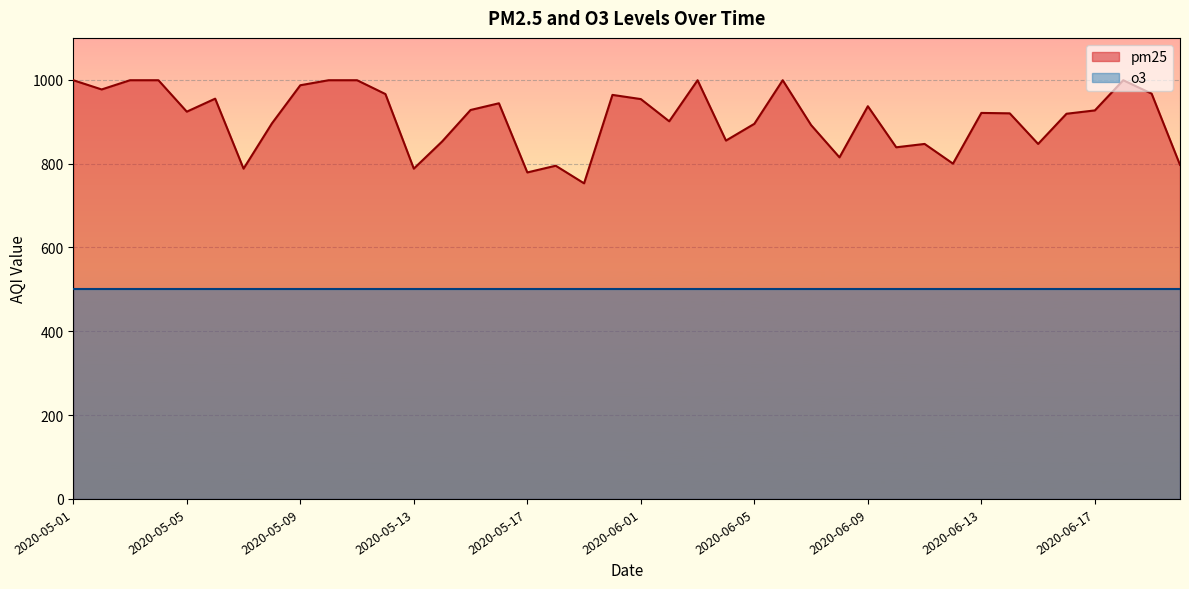

What is the spread (max minus min) of values at 2020-06-01?

454